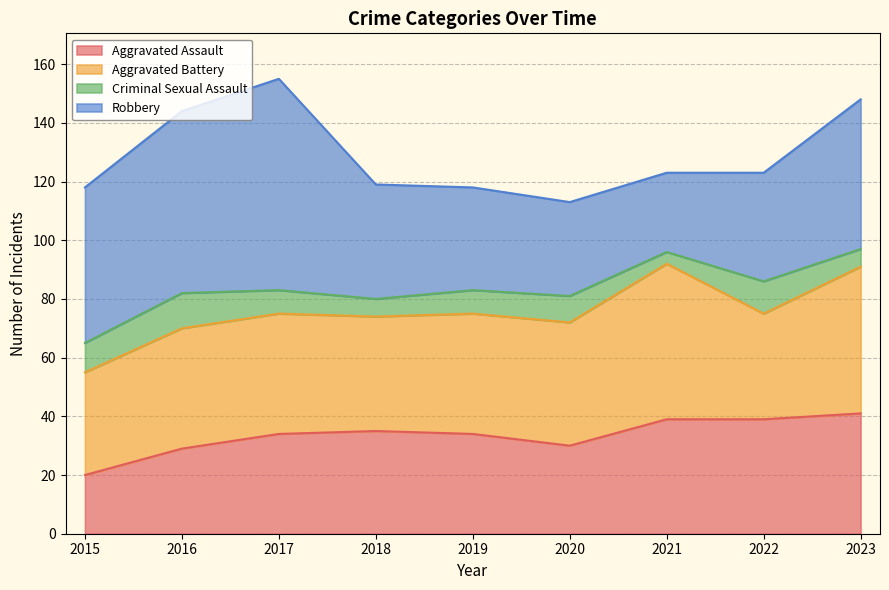

What is the smallest value displayed?

4